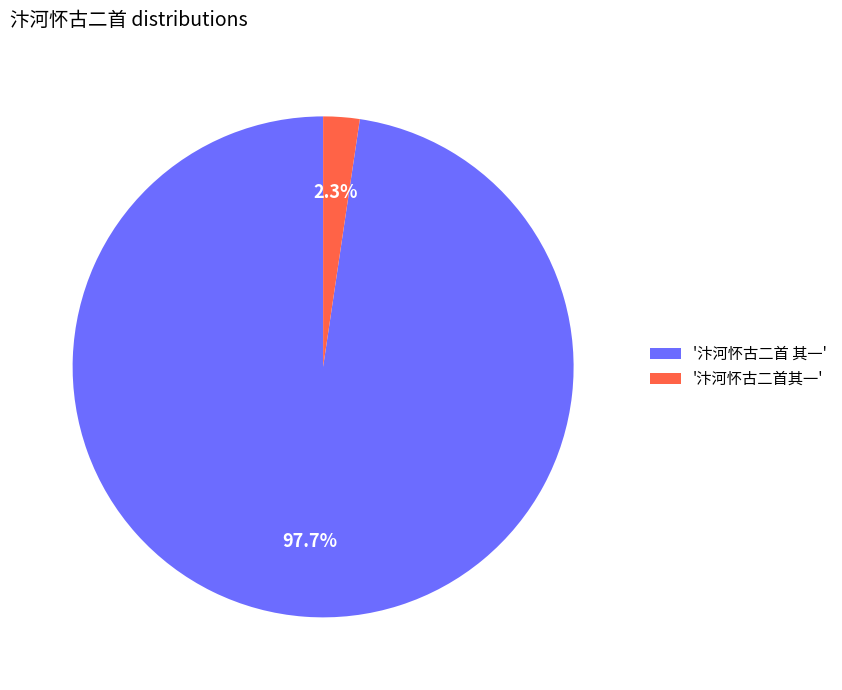

Rank the categories by value from highest to lowest.

'汴河怀古二首 其一', '汴河怀古二首其一'